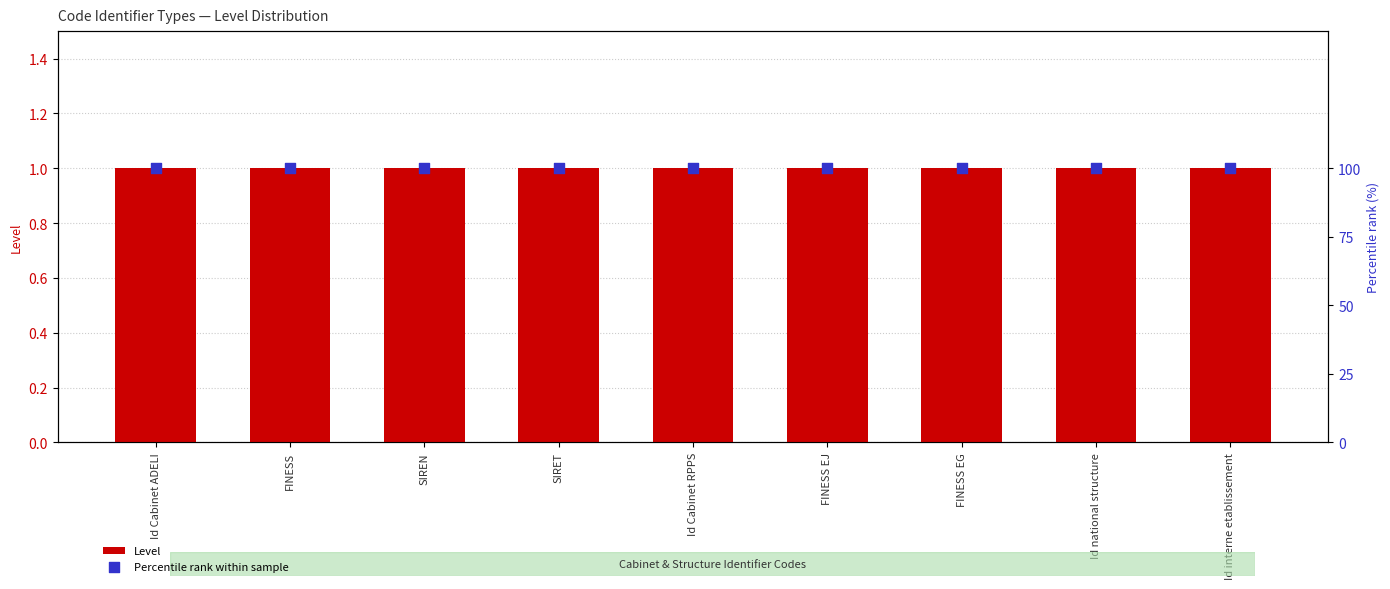

Which series has the largest Y range (max minus min)?

Level